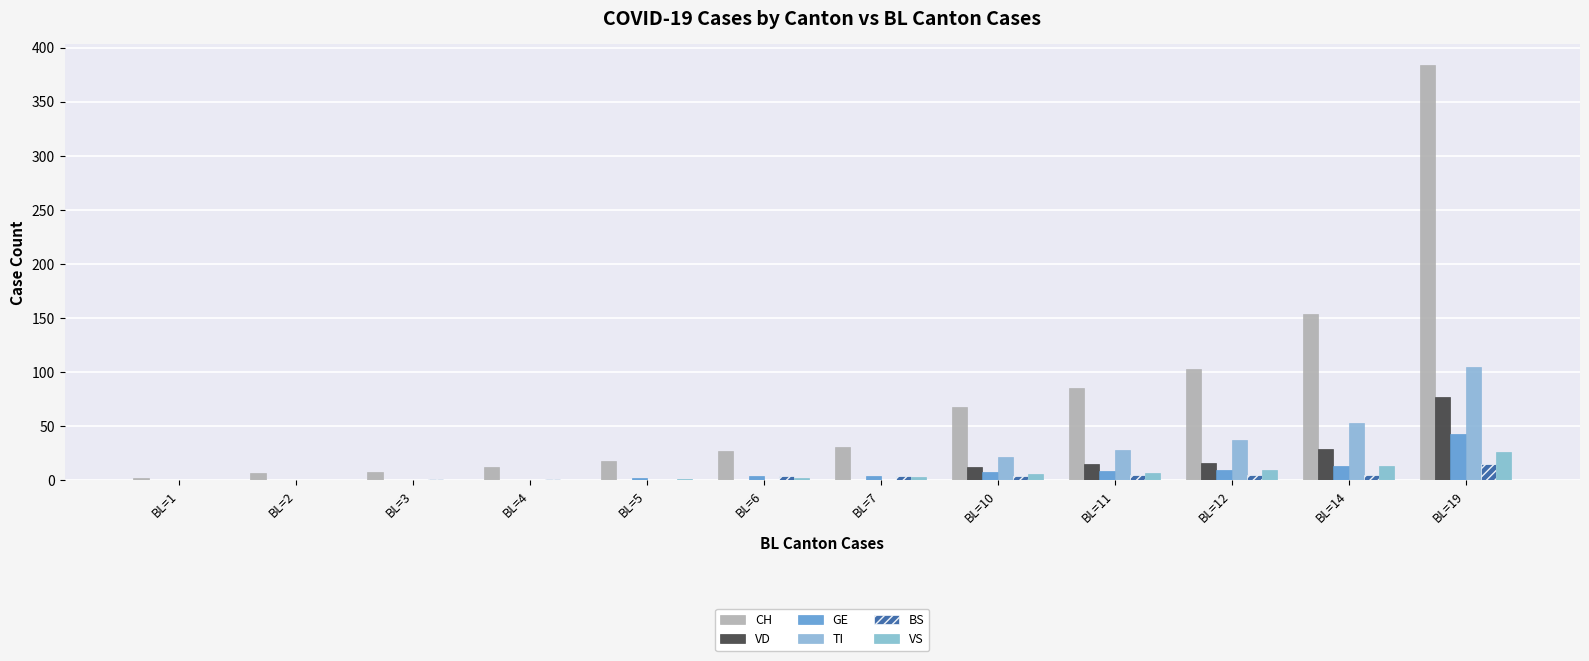

Does the chart contain stacked bars?

No